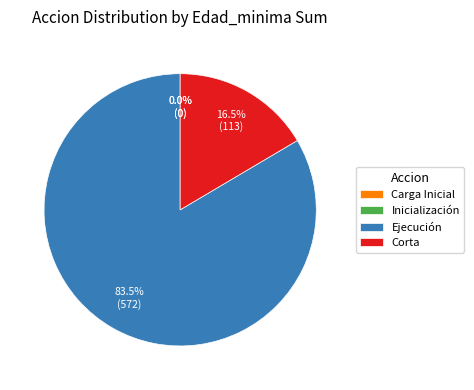

Between Inicialización and Corta, which is larger?

Corta